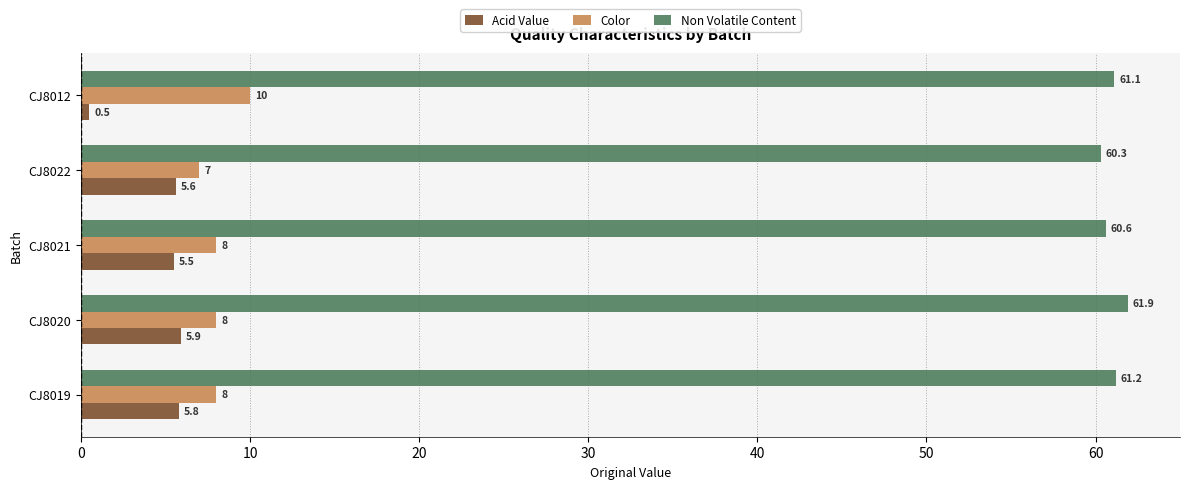

List the labels in order of Non Volatile Content value, smallest first.

CJ8022, CJ8021, CJ8012, CJ8019, CJ8020